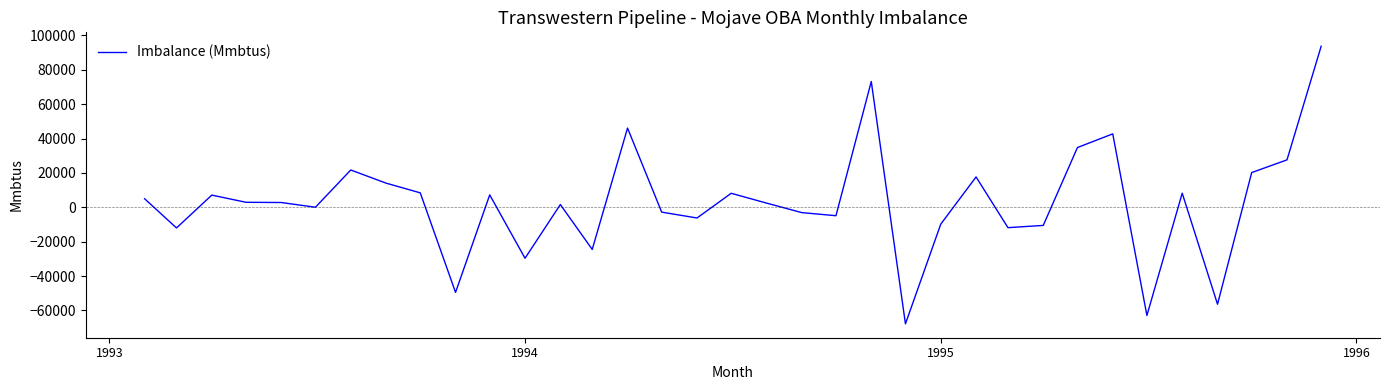

What is the difference between the maximum and minimum values?

161550